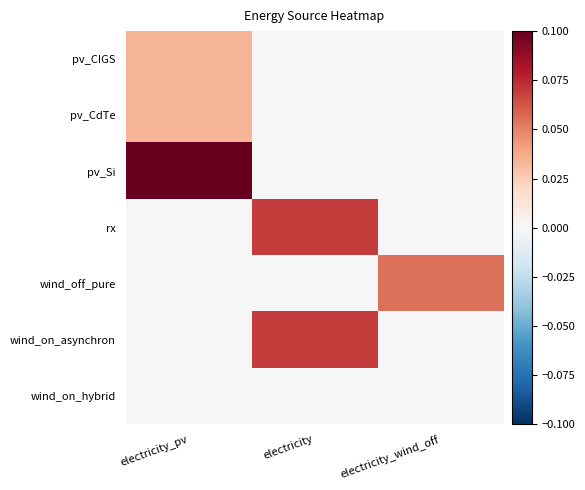

Reading left to right, list all the values displayed in this chart.

pv_CIGS: electricity_pv=0.0	electricity=0.0	electricity_wind_off=0.0
pv_CdTe: electricity_pv=0.0	electricity=0.0	electricity_wind_off=0.0
pv_Si: electricity_pv=0.1	electricity=0.0	electricity_wind_off=0.0
rx: electricity_pv=0.0	electricity=0.1	electricity_wind_off=0.0
wind_off_pure: electricity_pv=0.0	electricity=0.0	electricity_wind_off=0.1
wind_on_asynchron: electricity_pv=0.0	electricity=0.1	electricity_wind_off=0.0
wind_on_hybrid: electricity_pv=0.0	electricity=0.0	electricity_wind_off=0.0